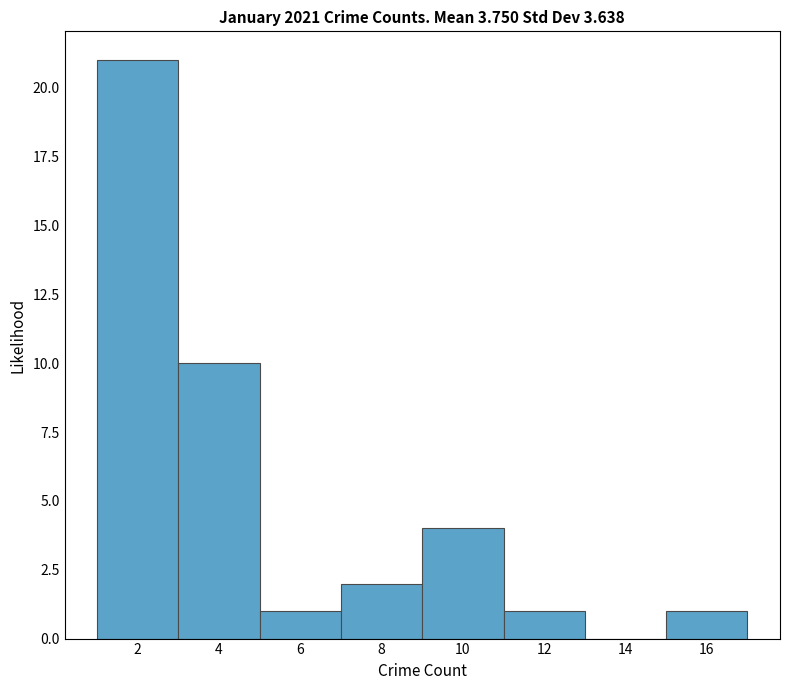

Reading left to right, transcribe this chart: for each bar, give the range it covers on the x-axis and its height. The values are not printed on the chart, so give them approximately, as read against the axis.

1 to 3: 21
3 to 5: 10
5 to 7: 1
7 to 9: 2
9 to 11: 4
11 to 13: 1
13 to 15: 0
15 to 17: 1